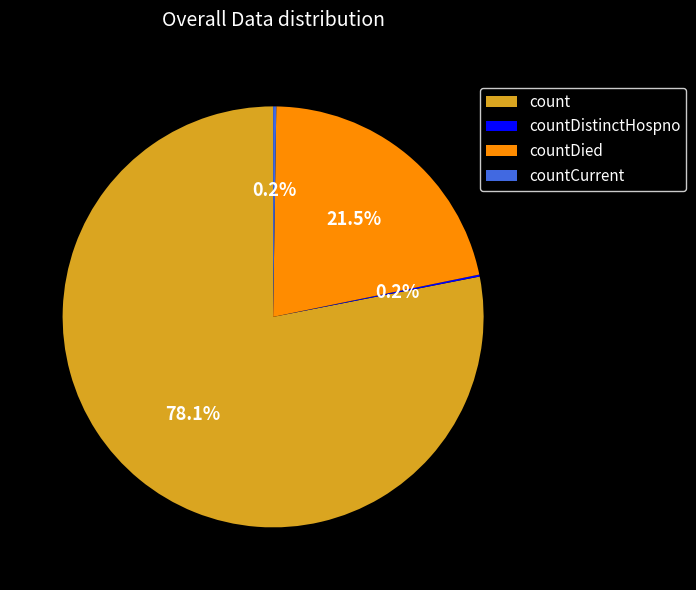

Is there any slice that represents more than half of the pie?

Yes